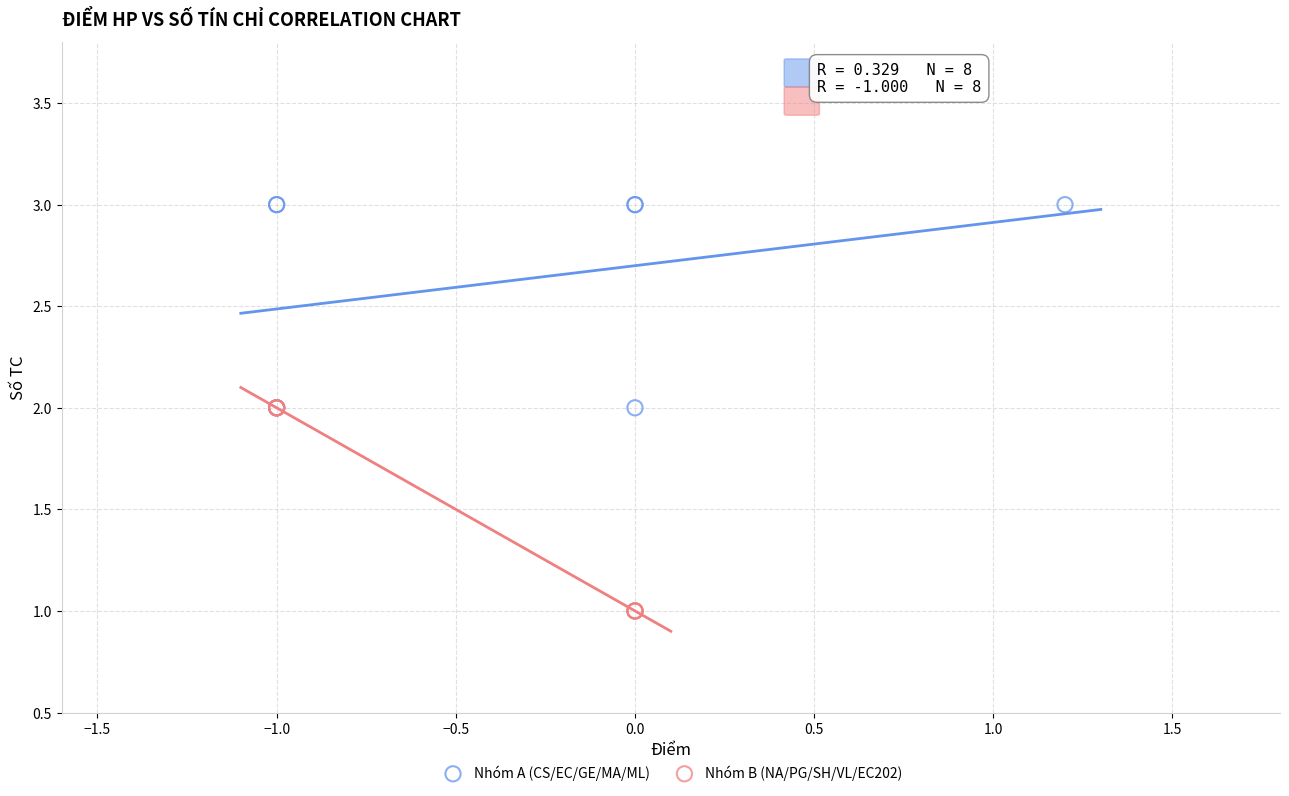

Which series reaches the minimum Y coordinate?

Nhóm B (NA/PG/SH/VL/EC202)